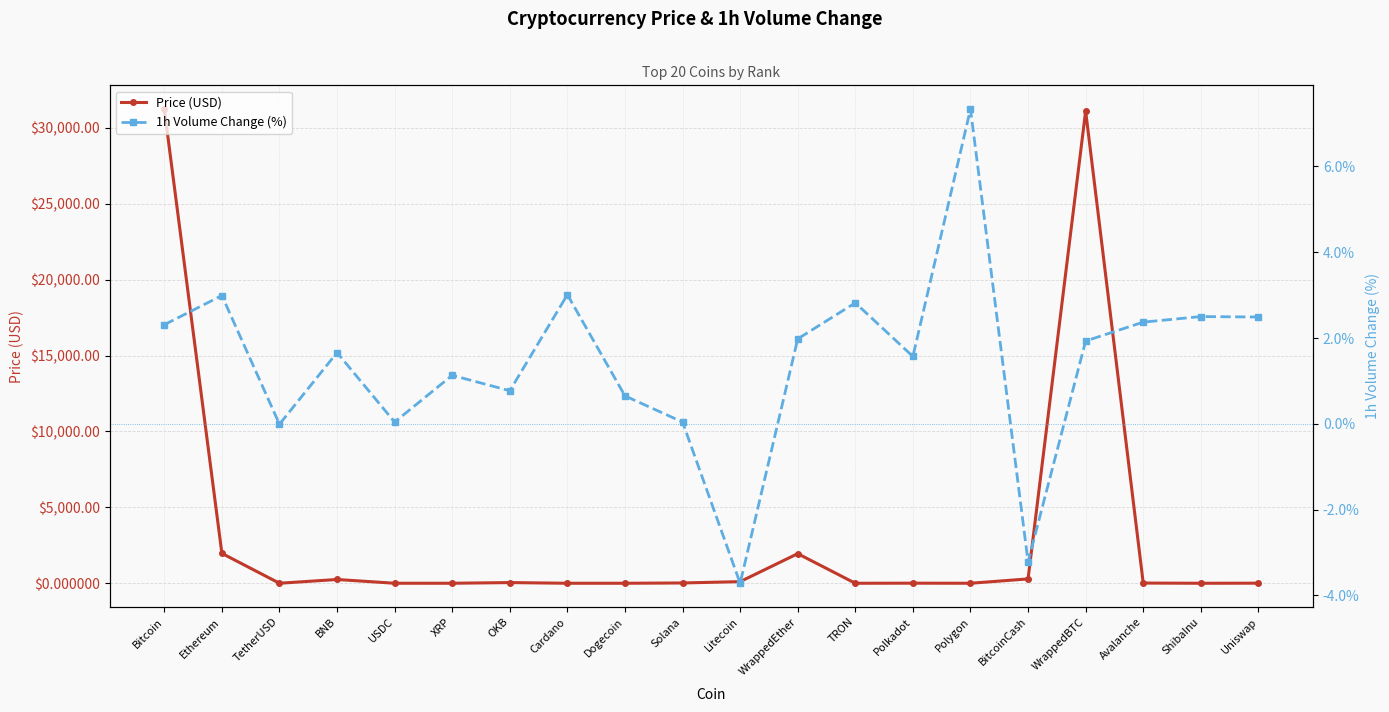

What is the difference between the maximum and minimum values in the Price (USD) series?

31237.9